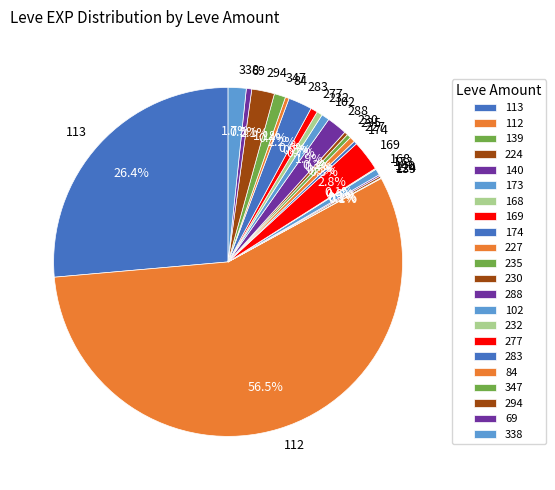

Between 112 and 347, which is larger?

112